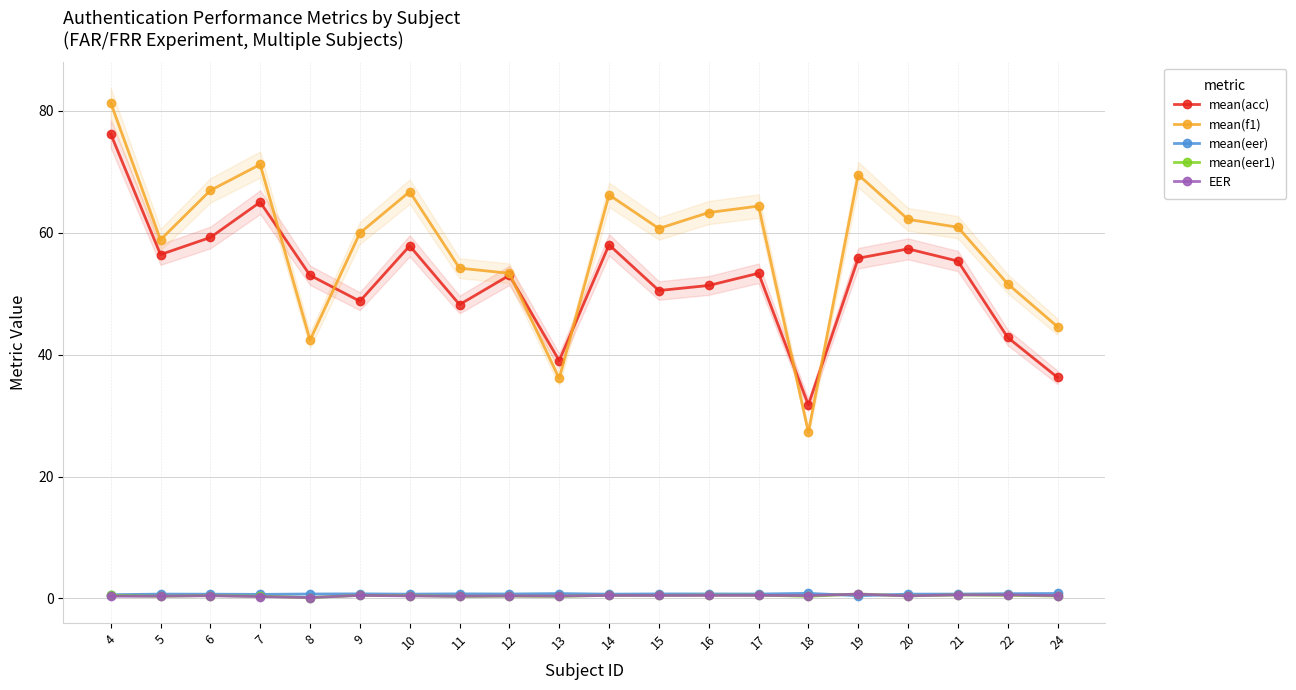

What is the average value of the EER series?

0.5